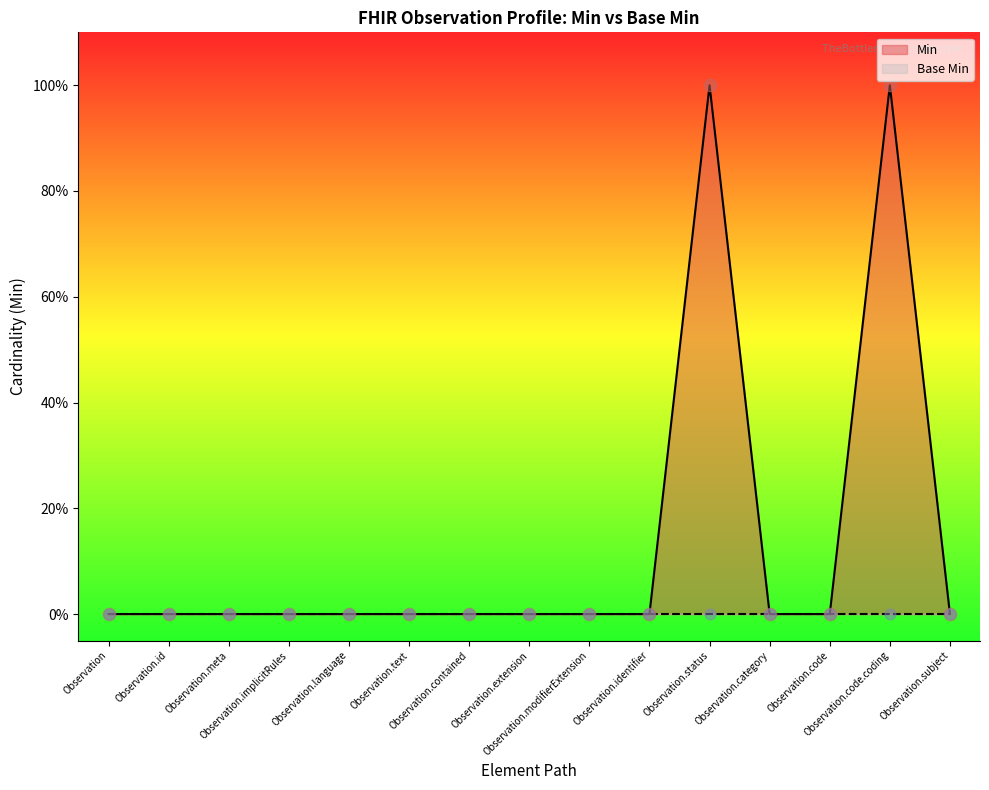

Which has a higher value, Observation.contained or Observation.code.coding?

Observation.code.coding